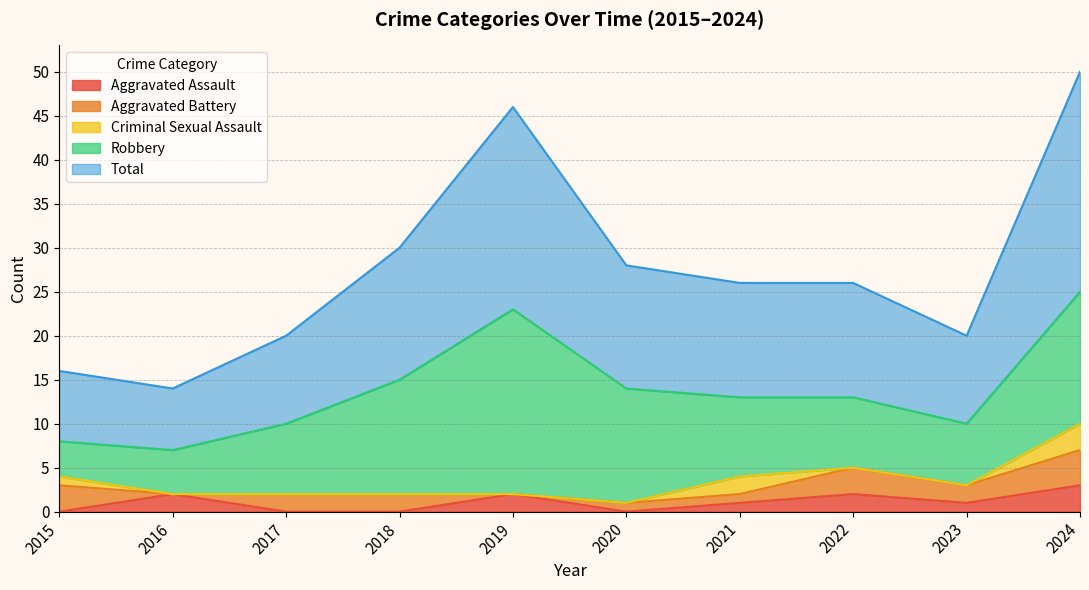

At which category is the sum across all series the highest?

2024